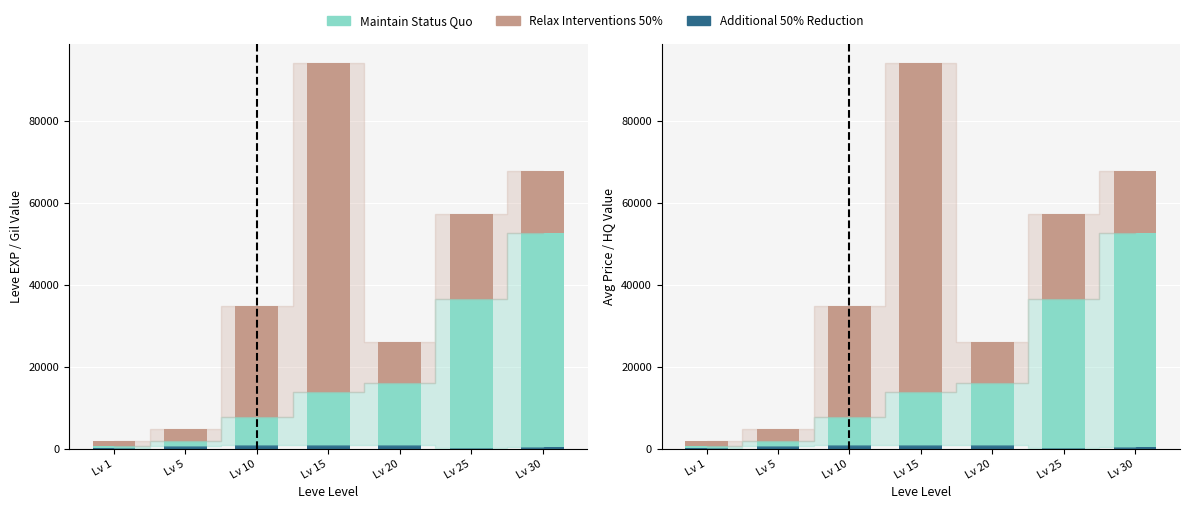

Which category has the lowest value across all series?

Lv 1